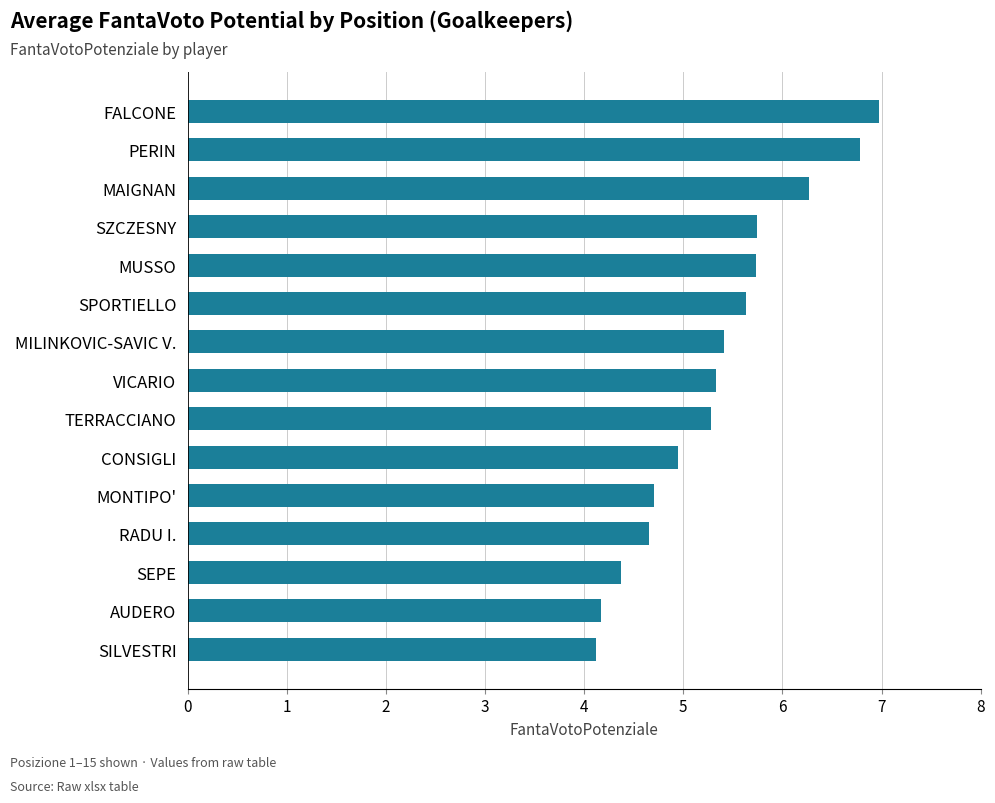

Is it true that the value at RADU I. is 4.7?

True